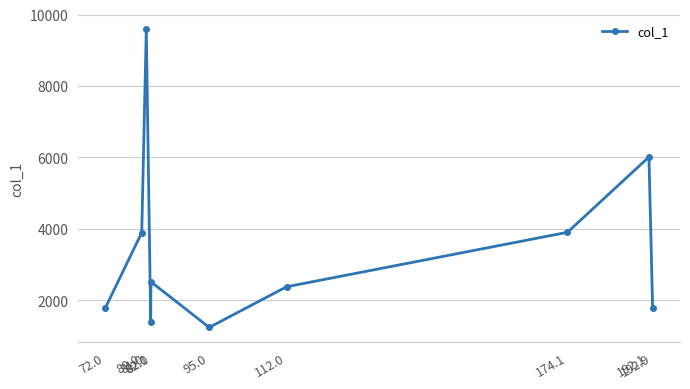

How many points are lower than both their immediate neighbors (excluding endpoints)?

2